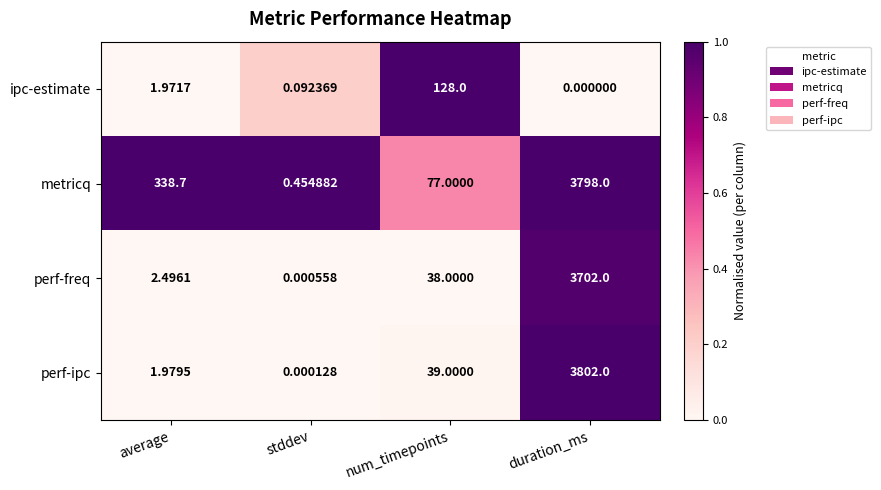

Is the value of perf-freq at num_timepoints greater than the value of metricq at duration_ms?

No